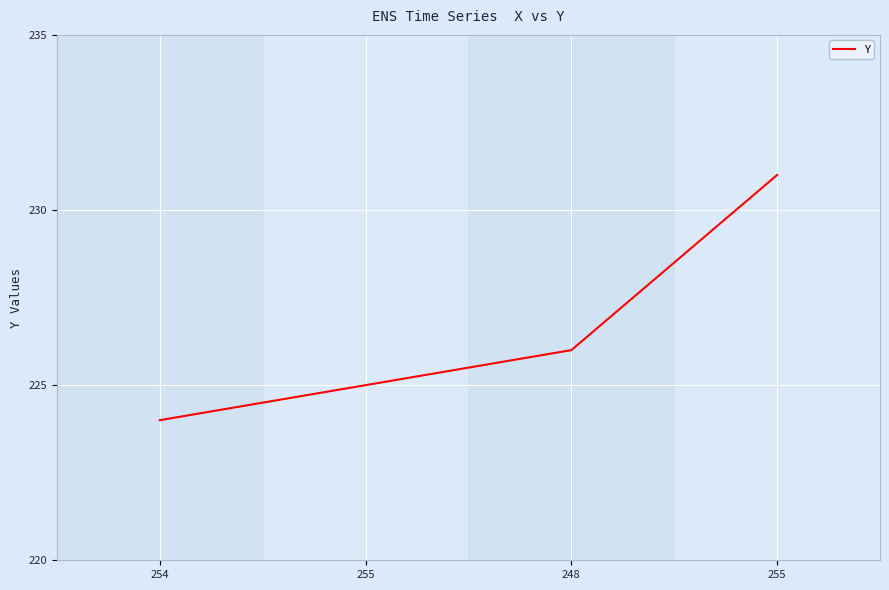

What is the average value?

226